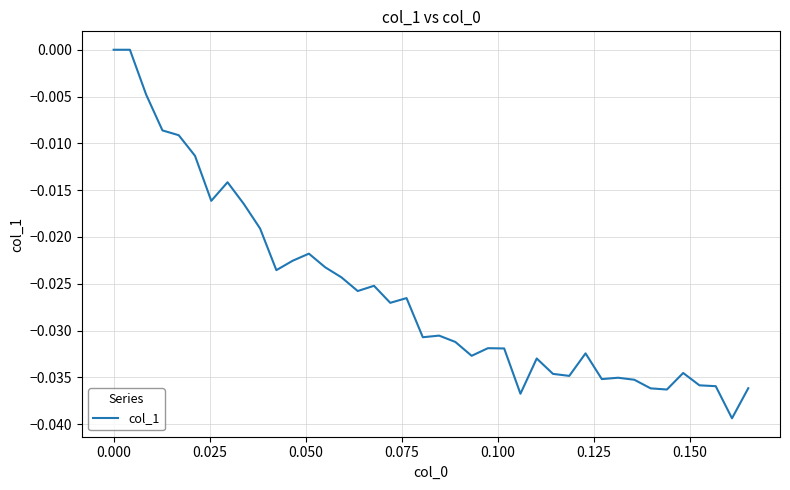

Is this an area chart (filled region under the line)?

No